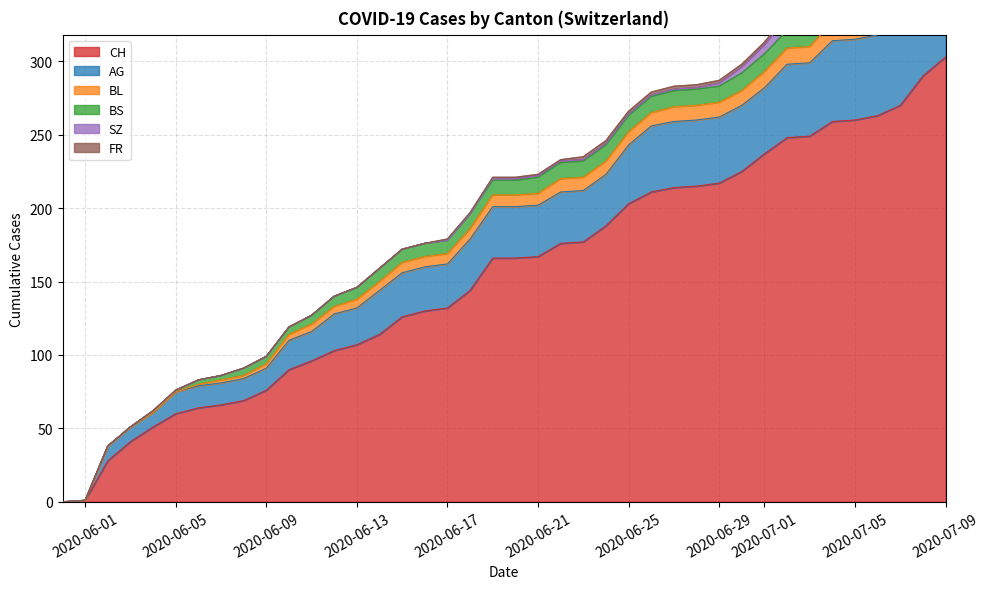

Between 2020-06-14 and 2020-06-29, which series saw the biggest shift?

CH